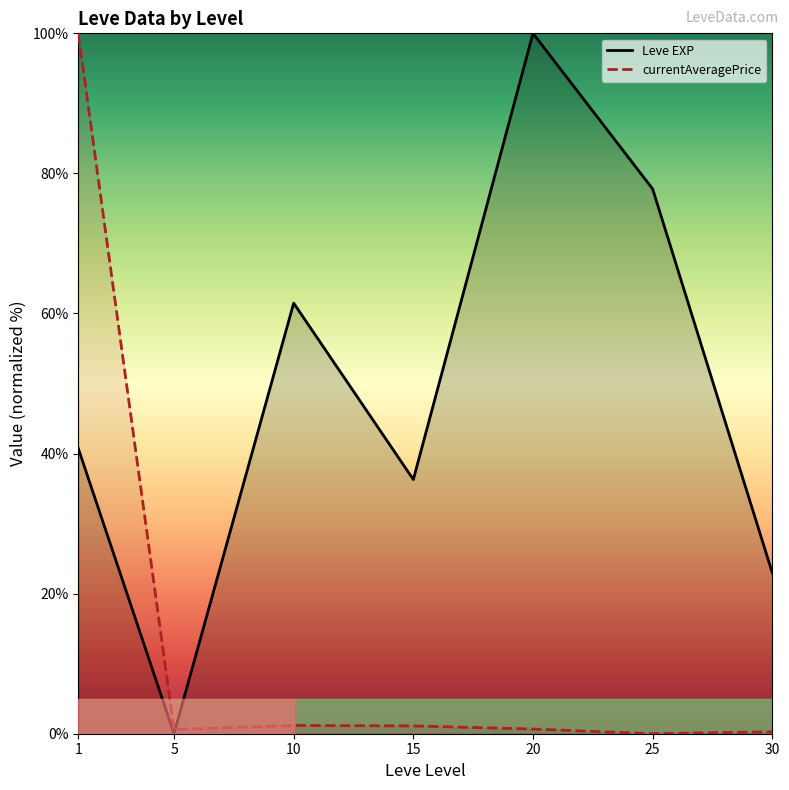

In Leve EXP, how many points are higher than both neighbors (excluding endpoints)?

2